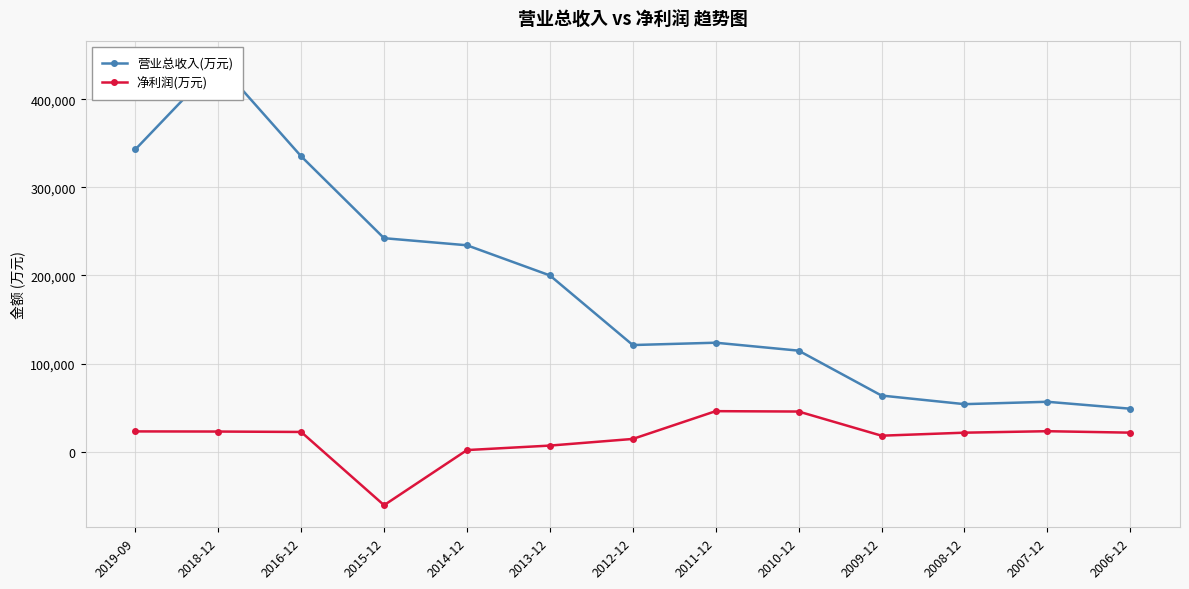

Is it true that 营业总收入(万元) equals 67640 at 2006-12?

False